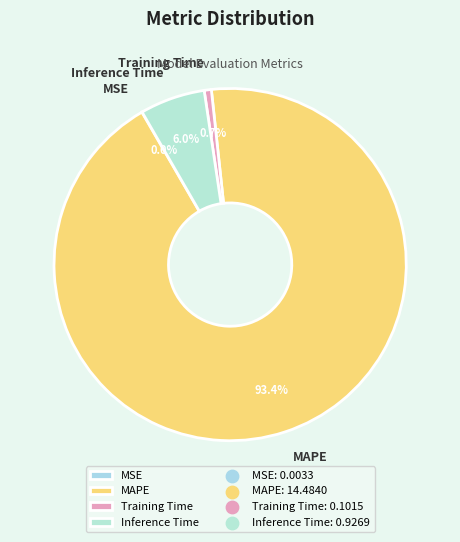

What percentage is the MAPE slice, to the nearest percent?

93%